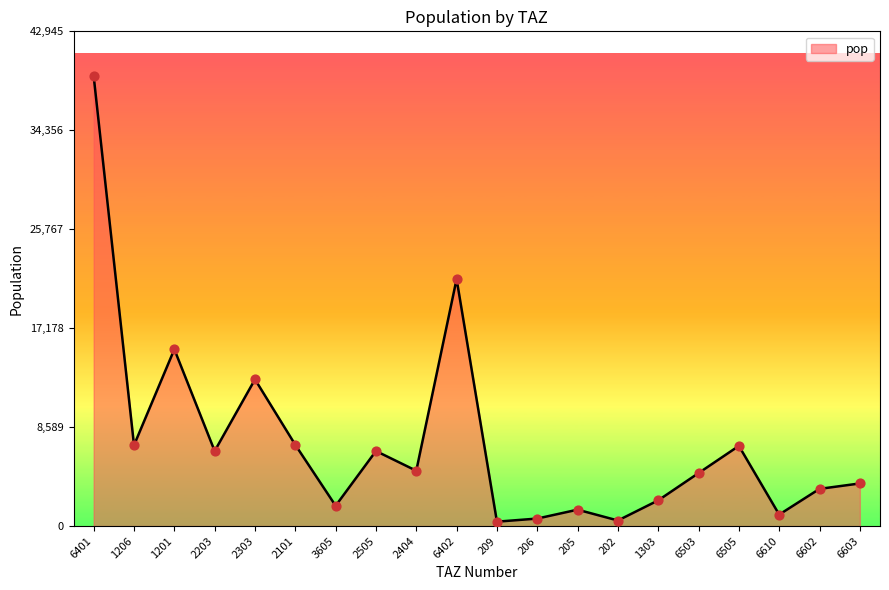

What is the ratio of the value at 205 to the value at 6402?

0.1